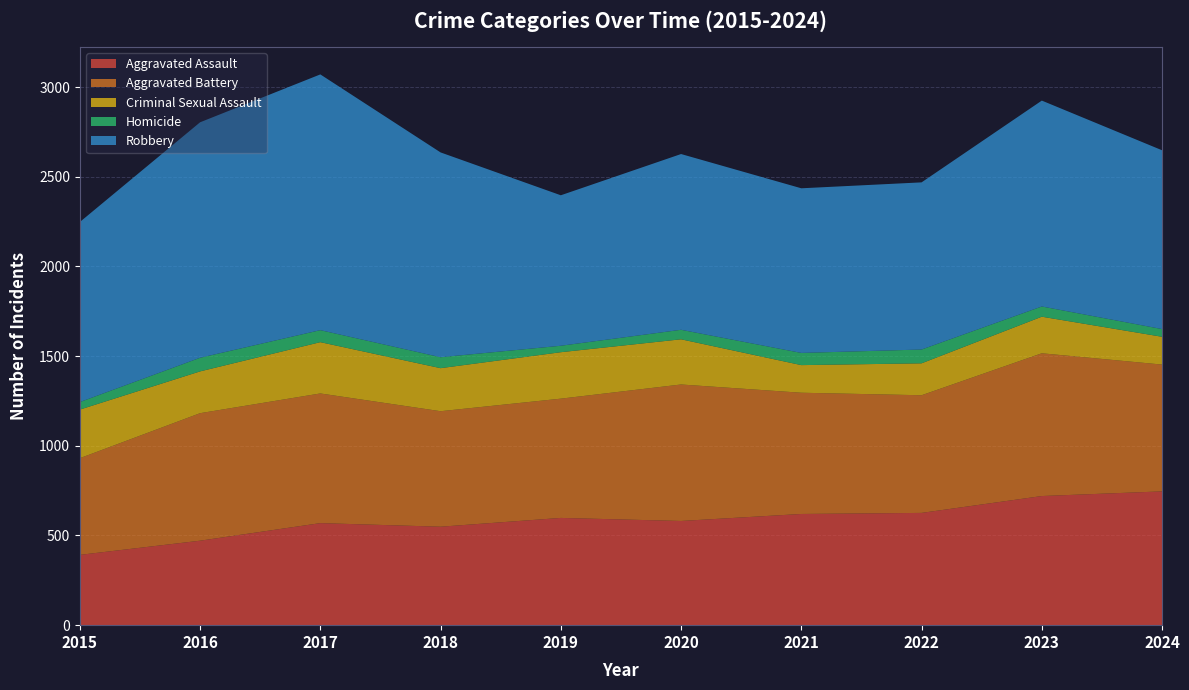

Reading right to left, list all the values displayed in this chart.

Aggravated Assault: 2024=746	2023=720	2022=626	2021=620	2020=581	2019=598	2018=549	2017=569	2016=471	2015=392
Aggravated Battery: 2024=707	2023=796	2022=656	2021=676	2020=761	2019=665	2018=644	2017=723	2016=711	2015=539
Criminal Sexual Assault: 2024=155	2023=204	2022=178	2021=154	2020=252	2019=259	2018=240	2017=286	2016=233	2015=271
Homicide: 2024=43	2023=57	2022=77	2021=68	2020=53	2019=36	2018=61	2017=67	2016=76	2015=42
Robbery: 2024=997	2023=1148	2022=932	2021=918	2020=980	2019=839	2018=1142	2017=1426	2016=1313	2015=1004